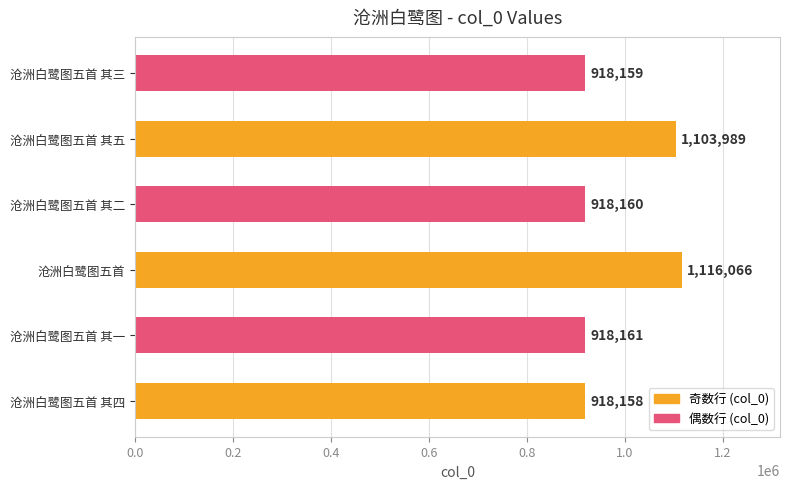

The value at 沧洲白鹭图五首 其五 is 303313. True or false?

False